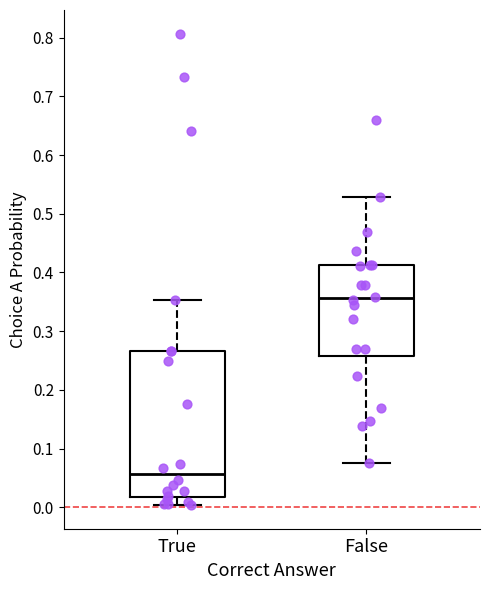

Reading left to right, transcribe this box plot: for each box, give where its median line is, the range the box spans, and where its two whiskers end, as read against the y-axis. The values are not printed on the chart, so give them approximately, as read against the axis.

True: median 0.06, box 0.02 to 0.27, whiskers 0.00 to 0.35
False: median 0.36, box 0.26 to 0.41, whiskers 0.08 to 0.53